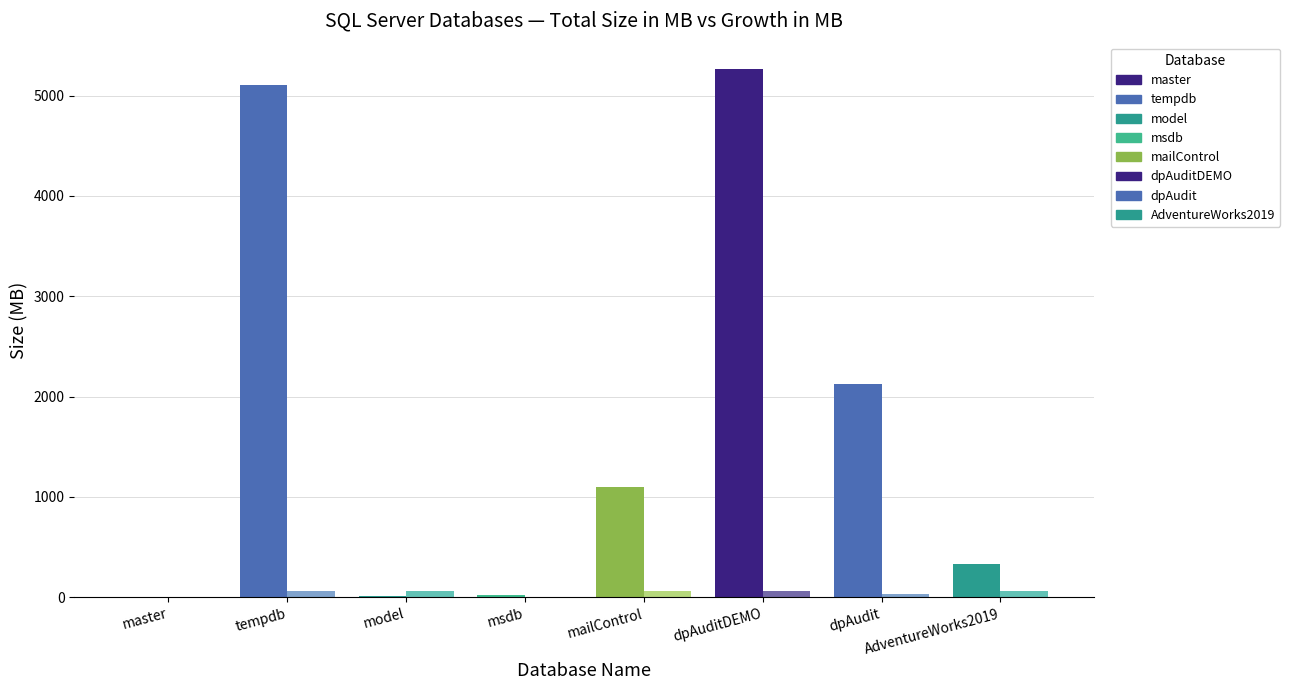

Which label corresponds to the largest value in the chart?

dpAuditDEMO